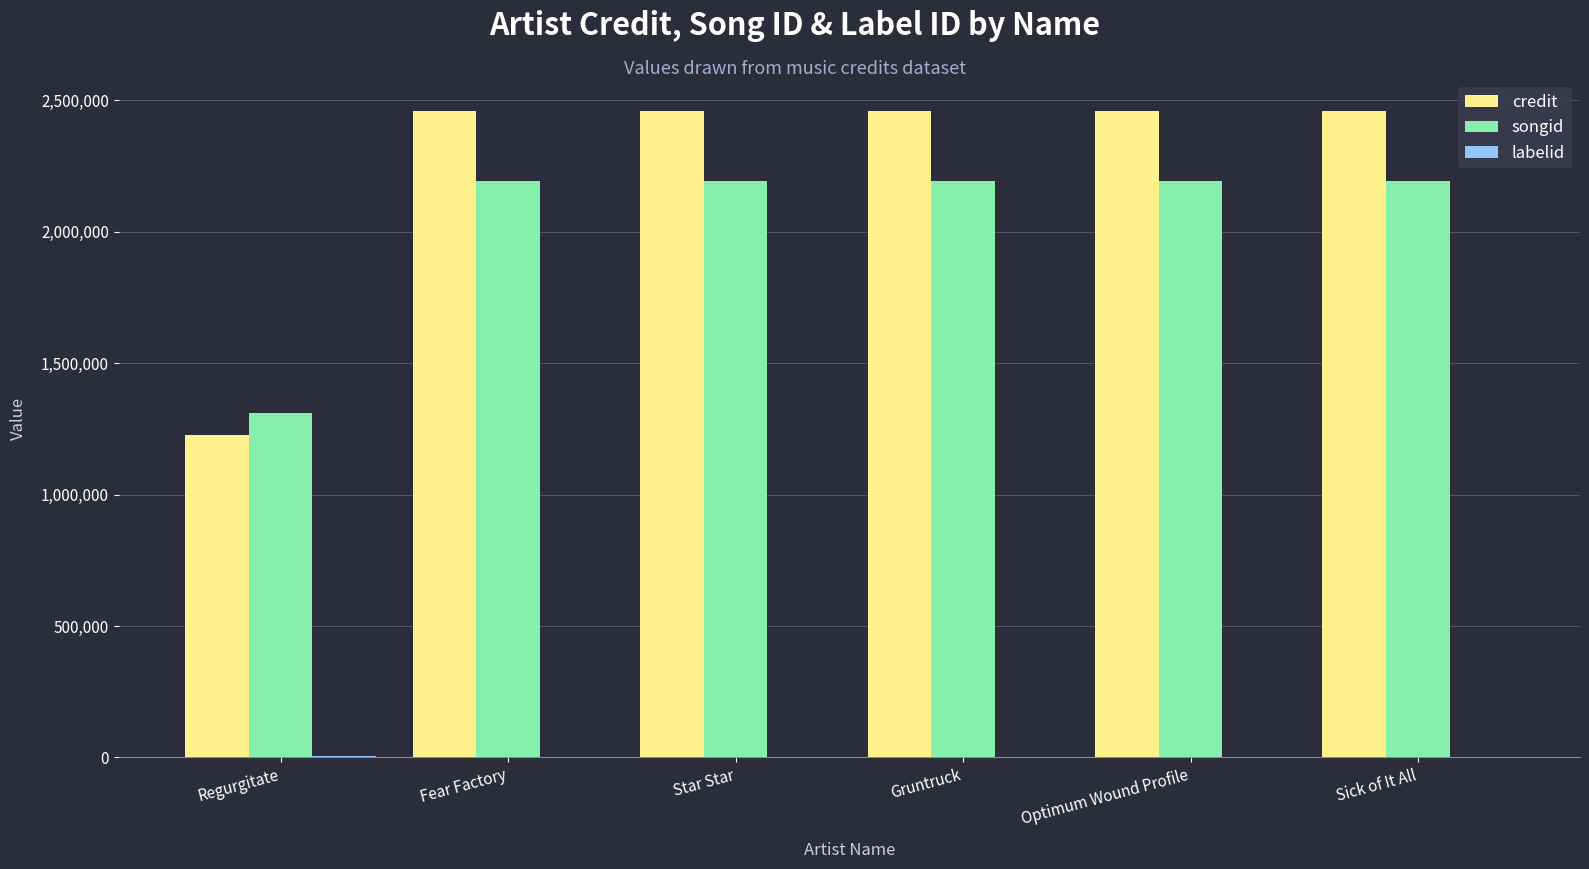

Is it true that credit equals 2458532 at Optimum Wound Profile?

True